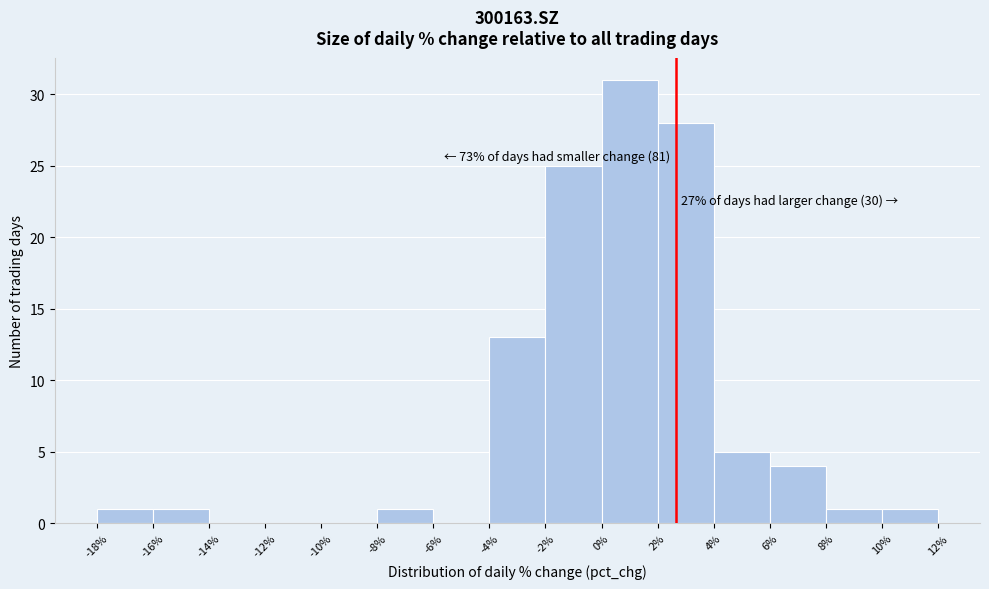

Over which range of the x-axis is the bar tallest?

0% to 2%